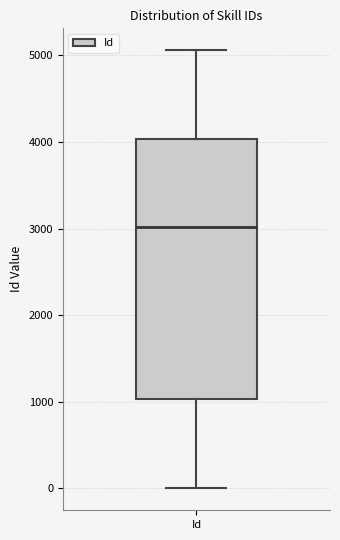

Where is the lower edge of the box for Id on the y-axis? The values are not printed on the chart, so give them approximately, as read against the axis.

1000